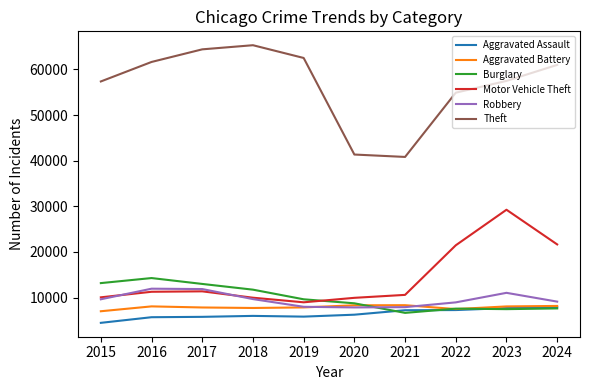

How many lines are shown in the chart?

6